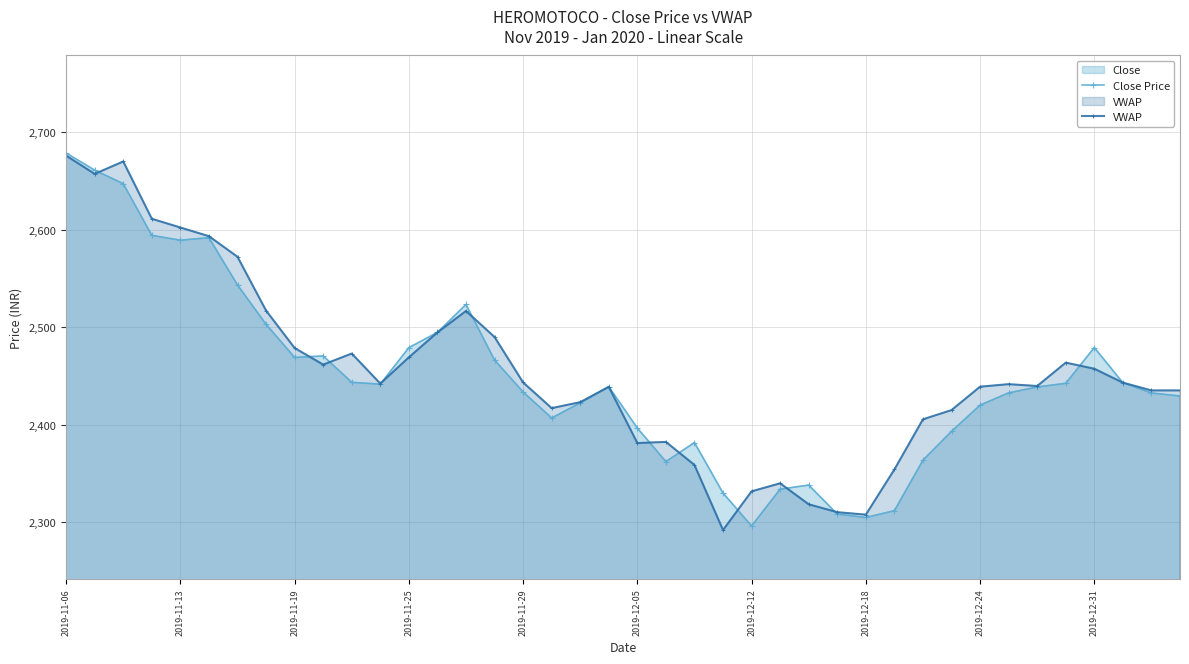

Is it true that Close Price equals 4436.0 at 2019-12-31?

False